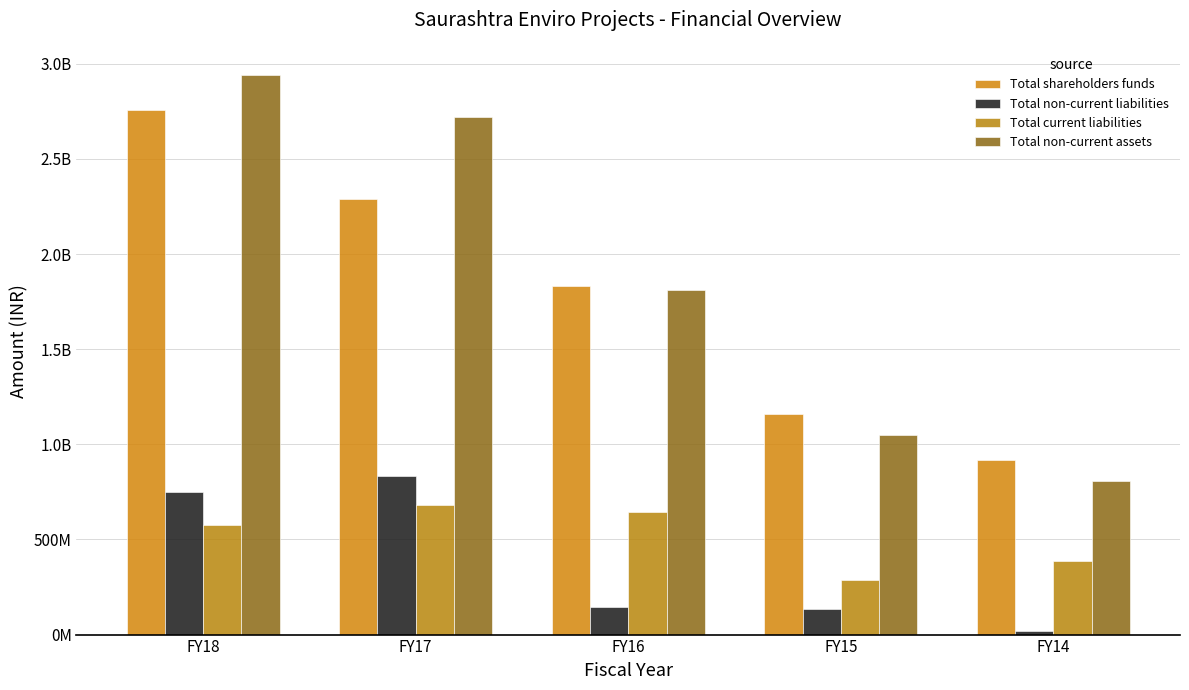

What is the approximate value of Total current liabilities at FY14?

389209764